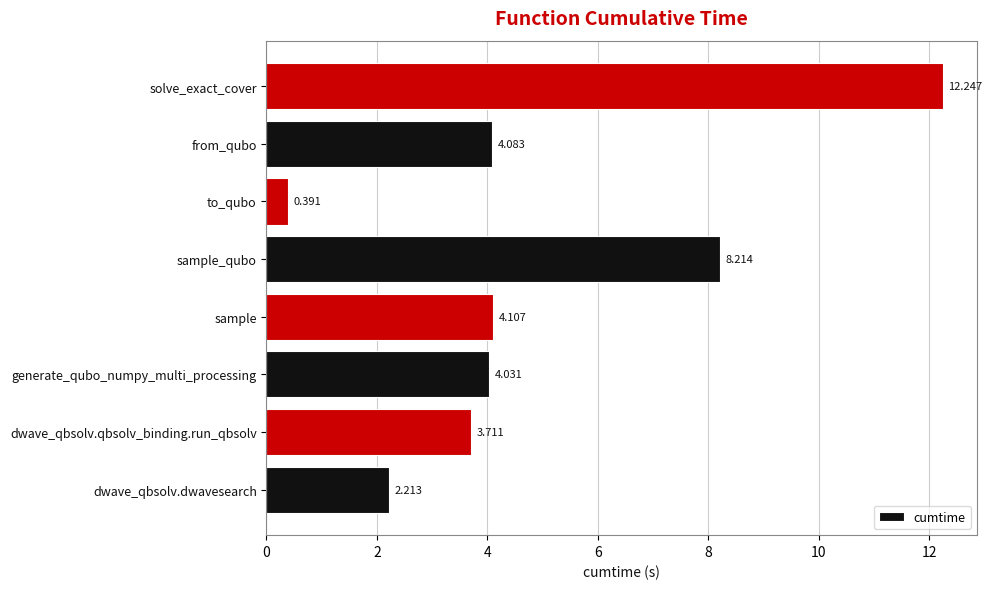

At which label is the value closest to 6?

sample